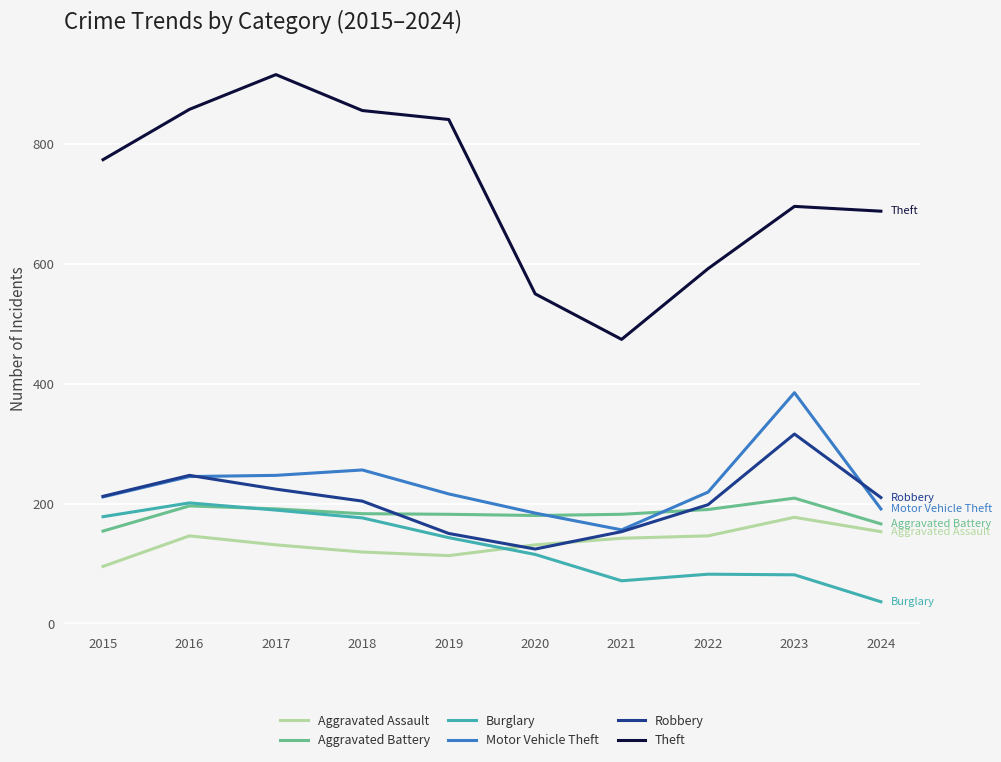

Which series changed the most between 2017 and 2020?

Theft